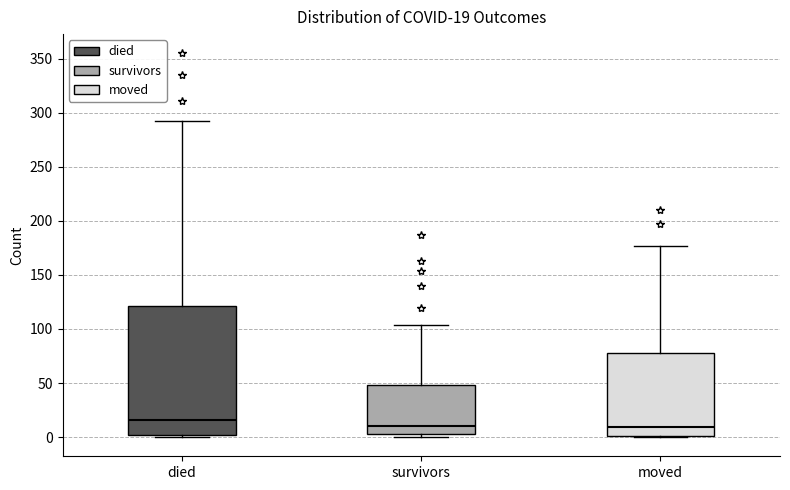

Comparing the boxes themselves (not the whiskers), which one is the tallest?

died